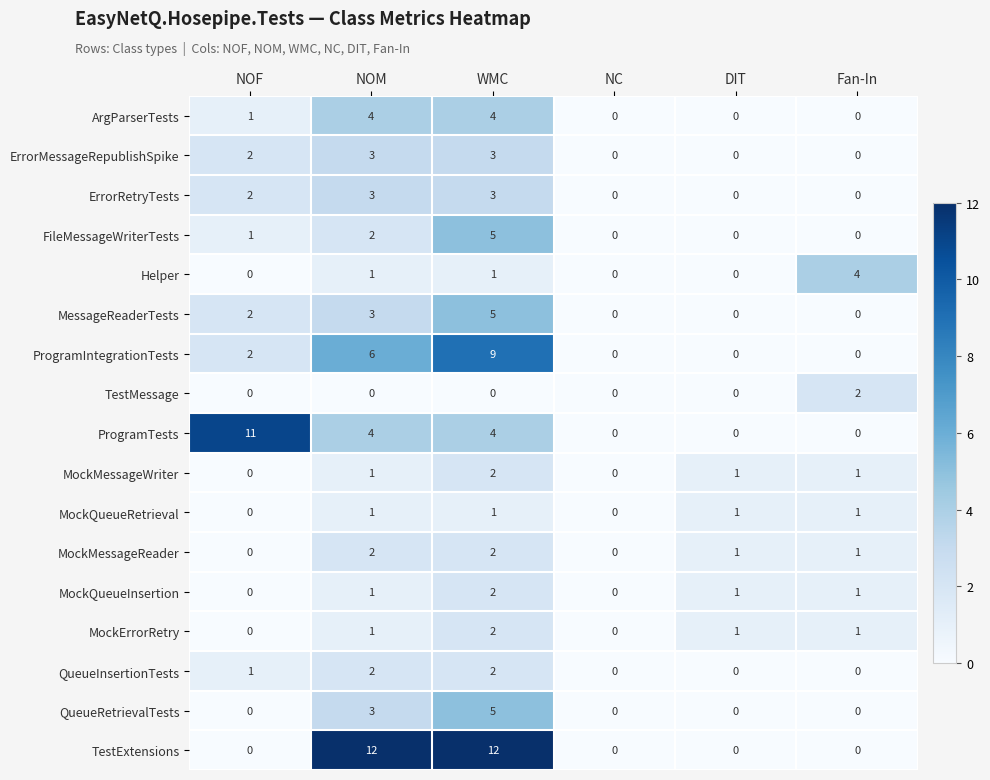

What is the difference between the TestExtensions values at NOM and DIT?

12